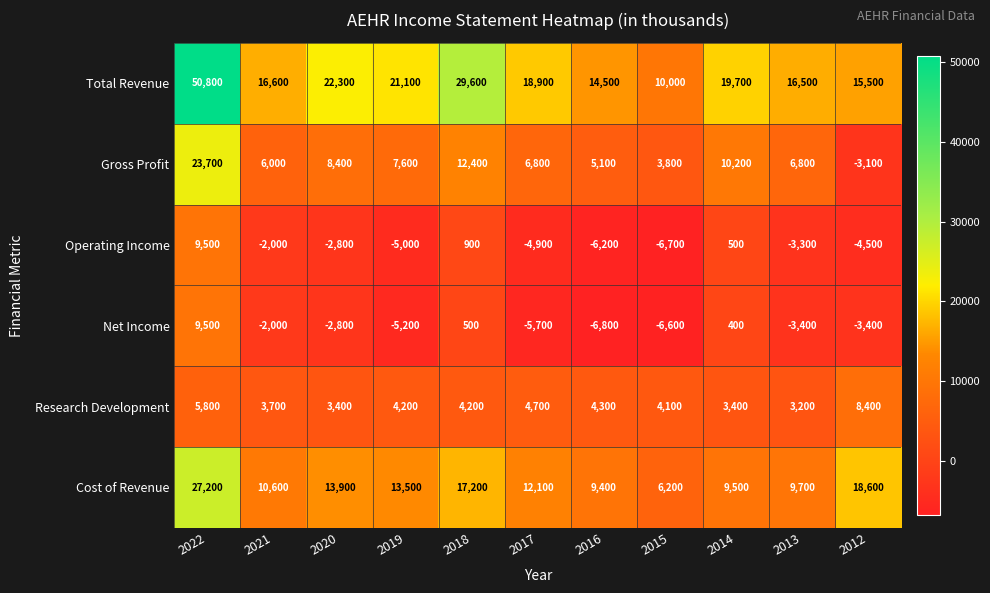

What is the spread (max minus min) of values at 2014?

19300